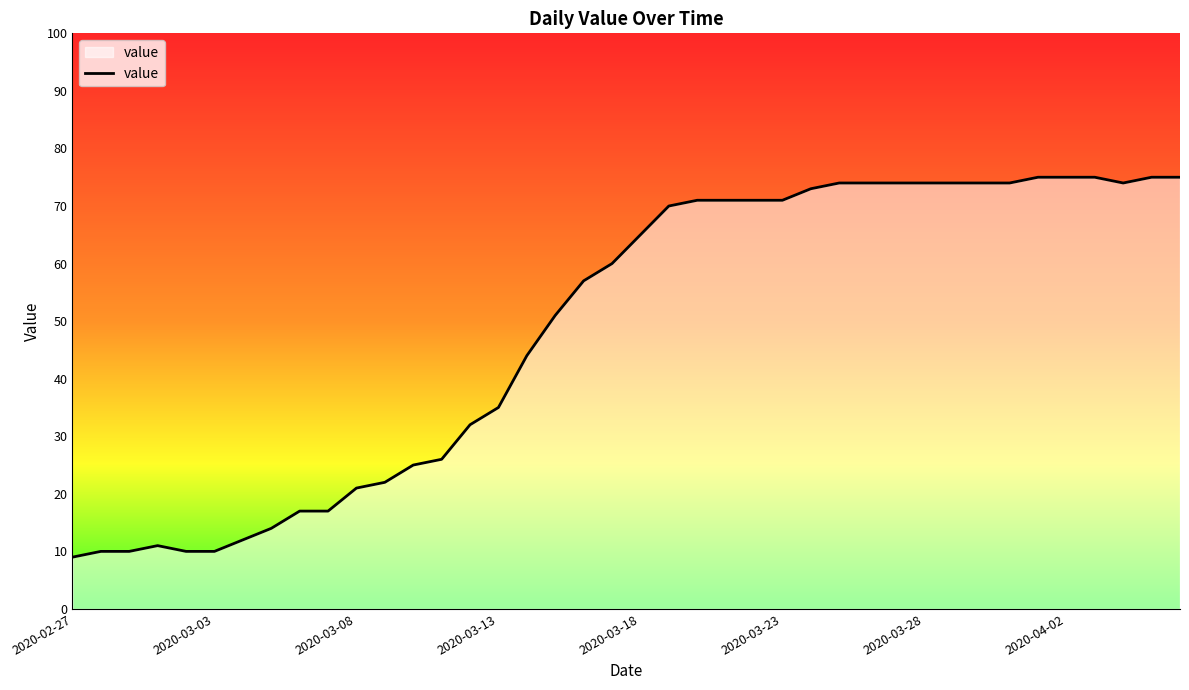

What is the minimum value shown in the chart?

9